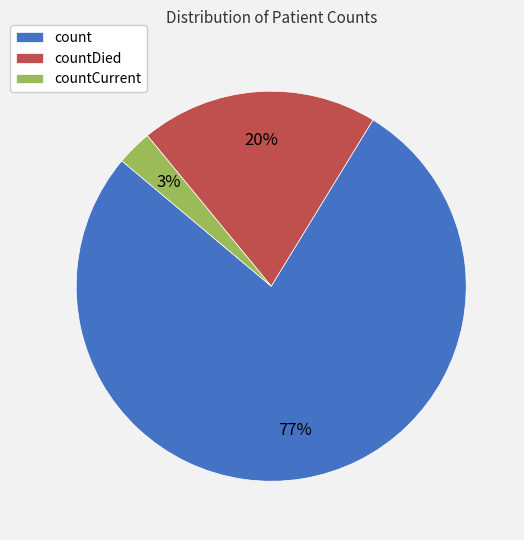

Which has a higher value, count or countDied?

count